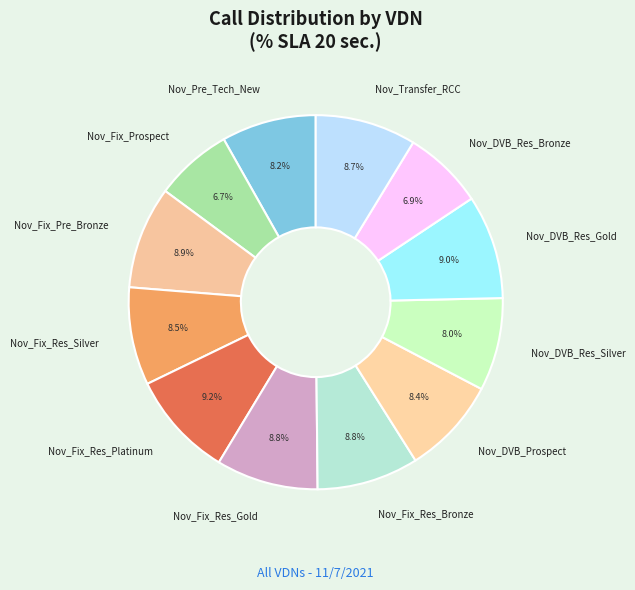

What percentage is NOT represented by Nov_Fix_Res_Bronze?

91.2%